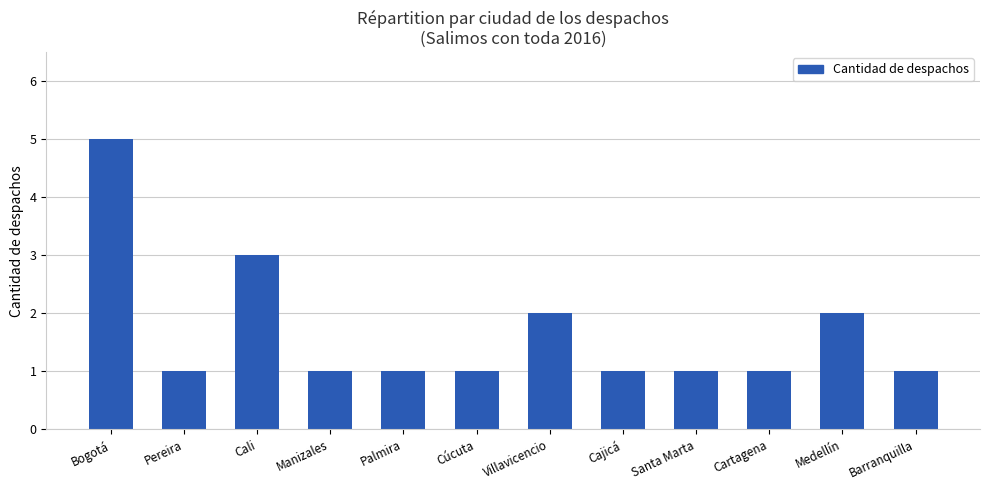

Reading left to right, transcribe all the data shown in this chart.

Bogotá=5	Pereira=1	Cali=3	Manizales=1	Palmira=1	Cúcuta=1	Villavicencio=2	Cajicá=1	Santa Marta=1	Cartagena=1	Medellín=2	Barranquilla=1